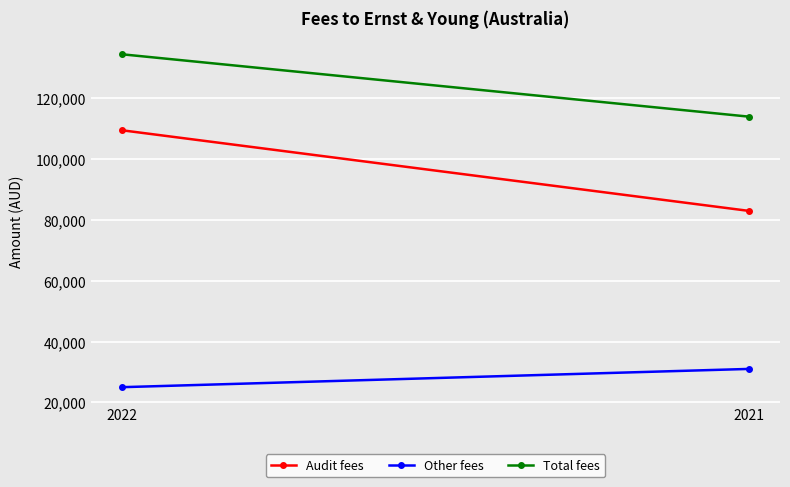

List the series in order of their overall mean, lowest first.

Other fees, Audit fees, Total fees